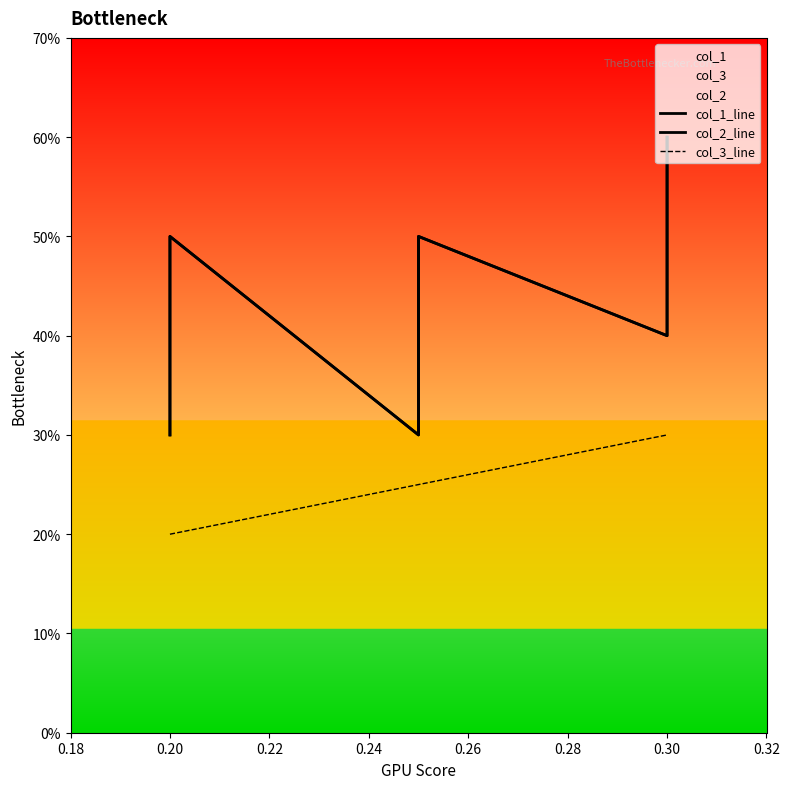

How many series are shown in this chart?

3